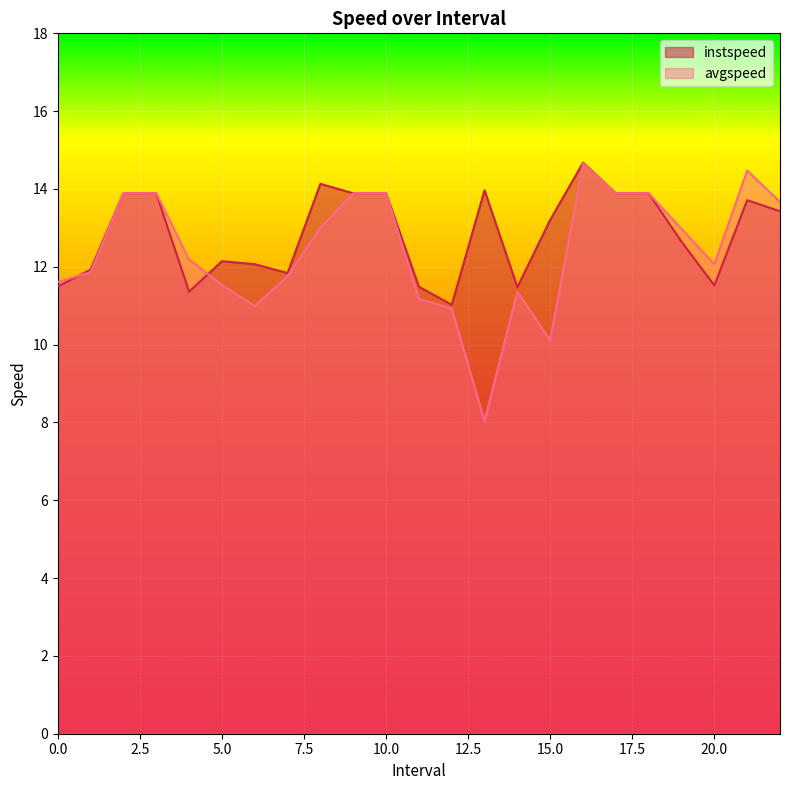

True or false: instspeed and avgspeed cross at least once.

True